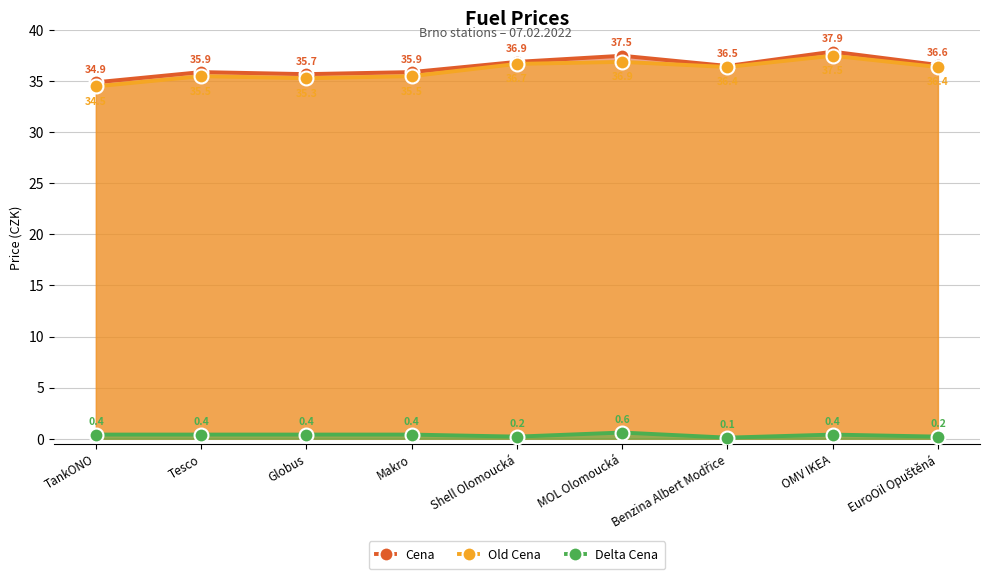

What is the difference between the maximum and minimum values in the Old Cena series?

3.0